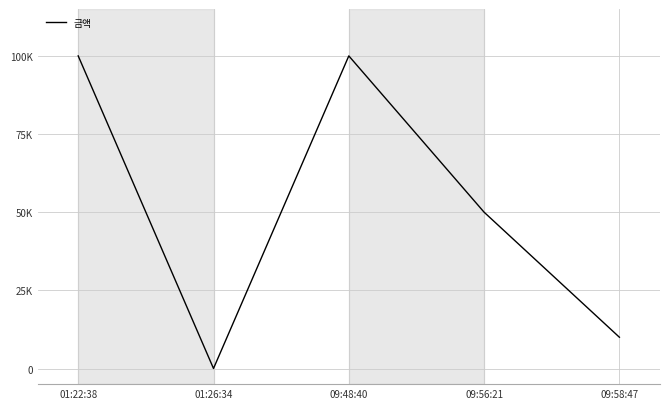

Which label corresponds to the largest value in the chart?

01:22:38